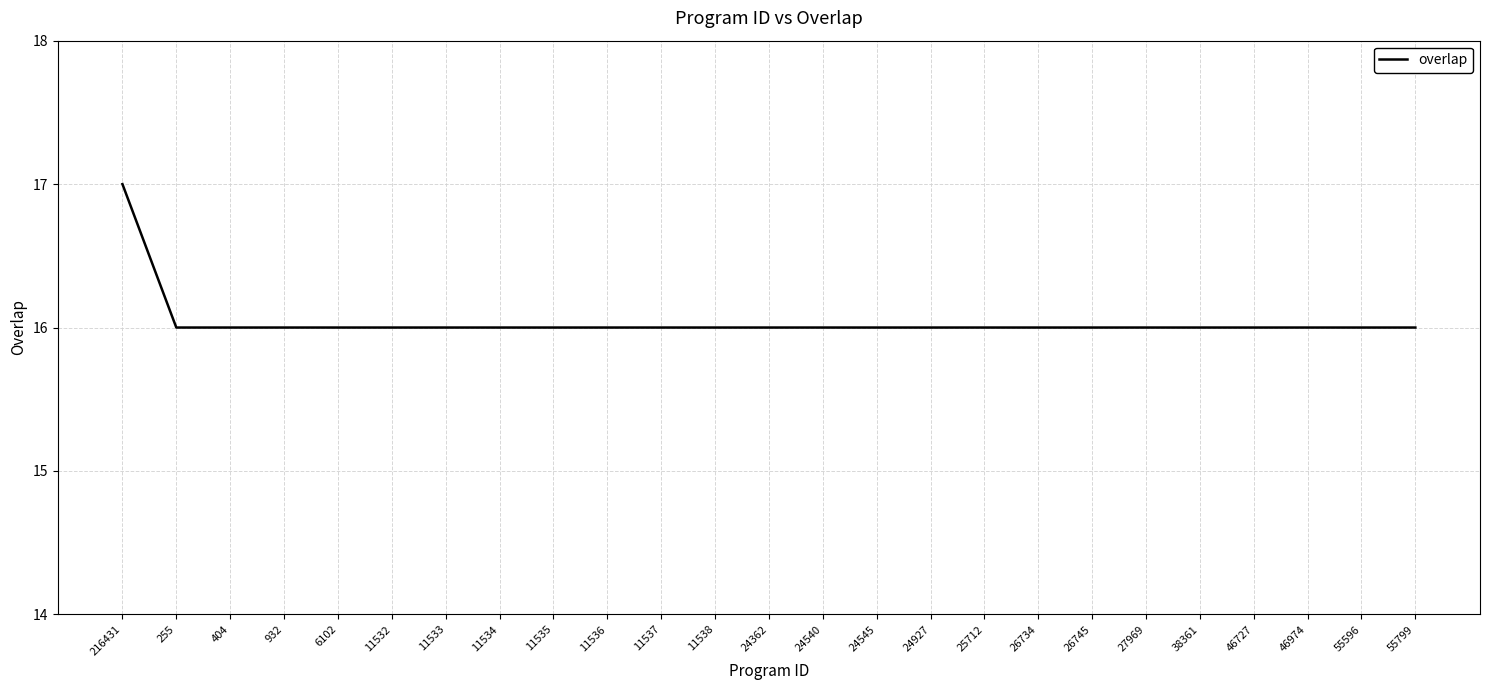

Reading left to right, extract all data points from this chart.

216431=17	255=16	404=16	932=16	6102=16	11532=16	11533=16	11534=16	11535=16	11536=16	11537=16	11538=16	24362=16	24540=16	24545=16	24927=16	25712=16	26734=16	26745=16	27969=16	38361=16	46727=16	46974=16	55596=16	55799=16